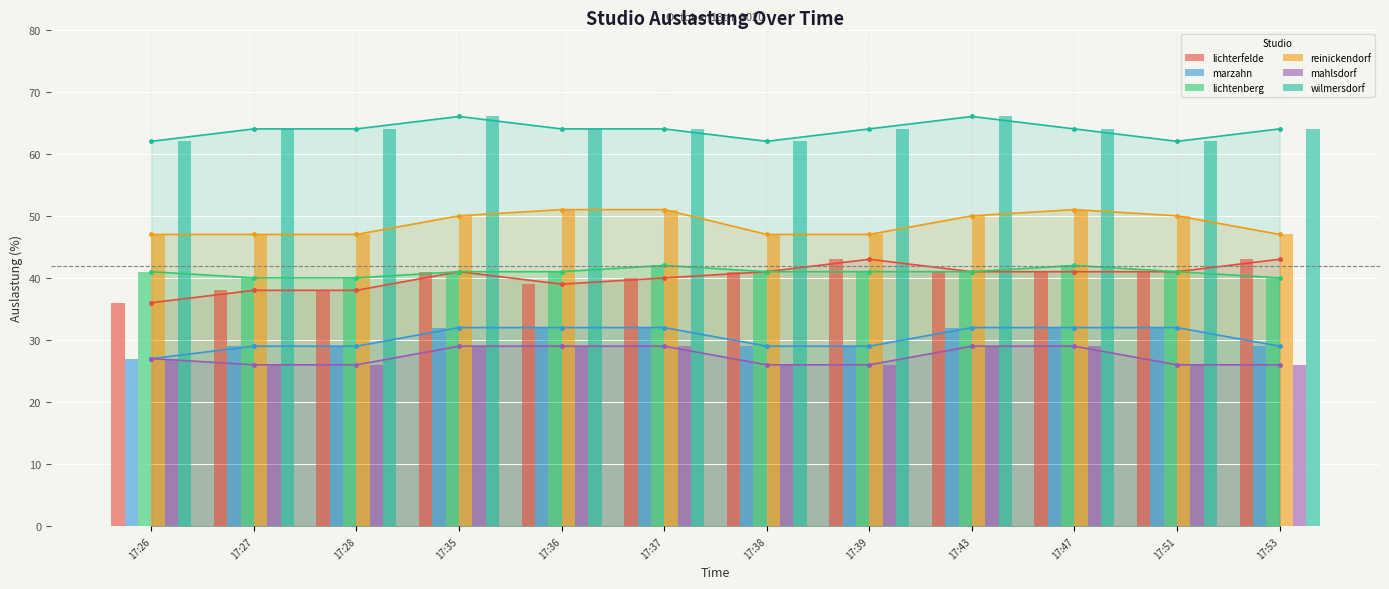

What is the total value across all series at 17:38?

246